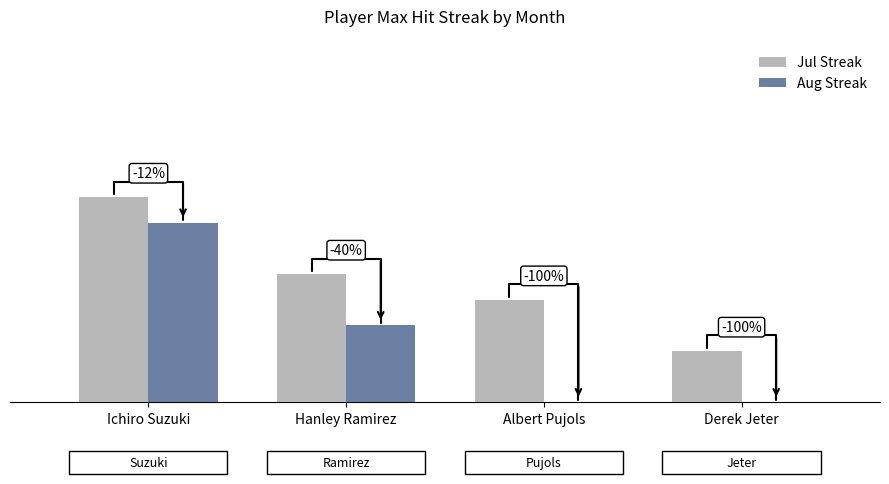

Count the number of data series in this chart.

2